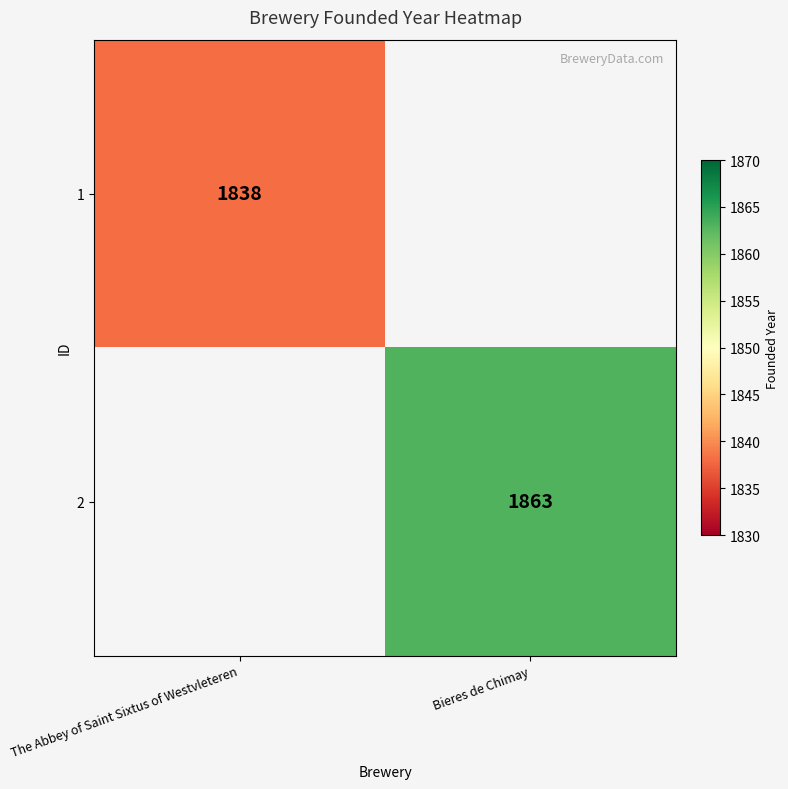

Is it true that 1 equals 1838 at The Abbey of Saint Sixtus of Westvleteren?

True